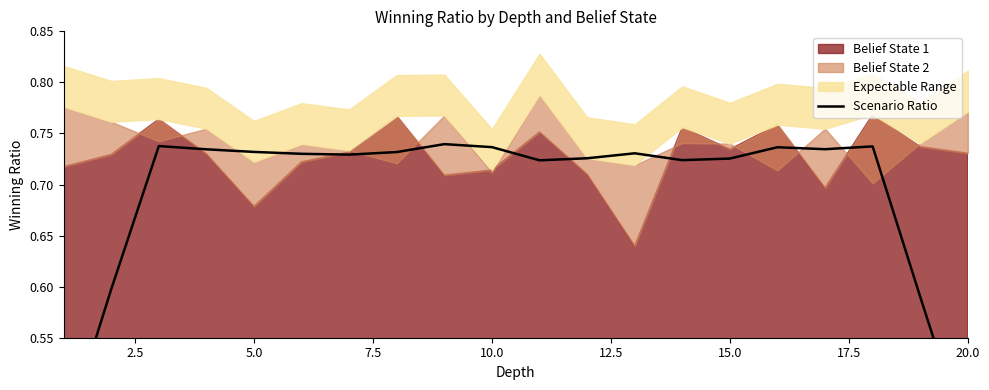

What is the average value?

0.7